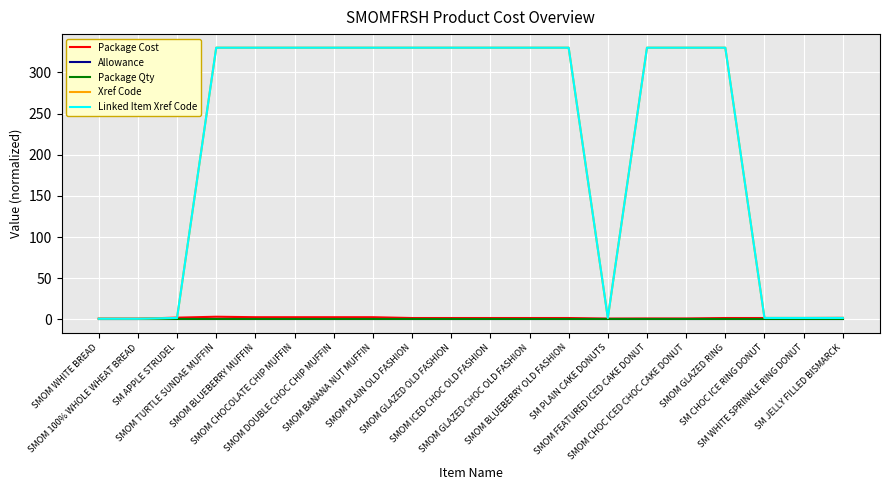

Is this an area chart (filled region under the line)?

No